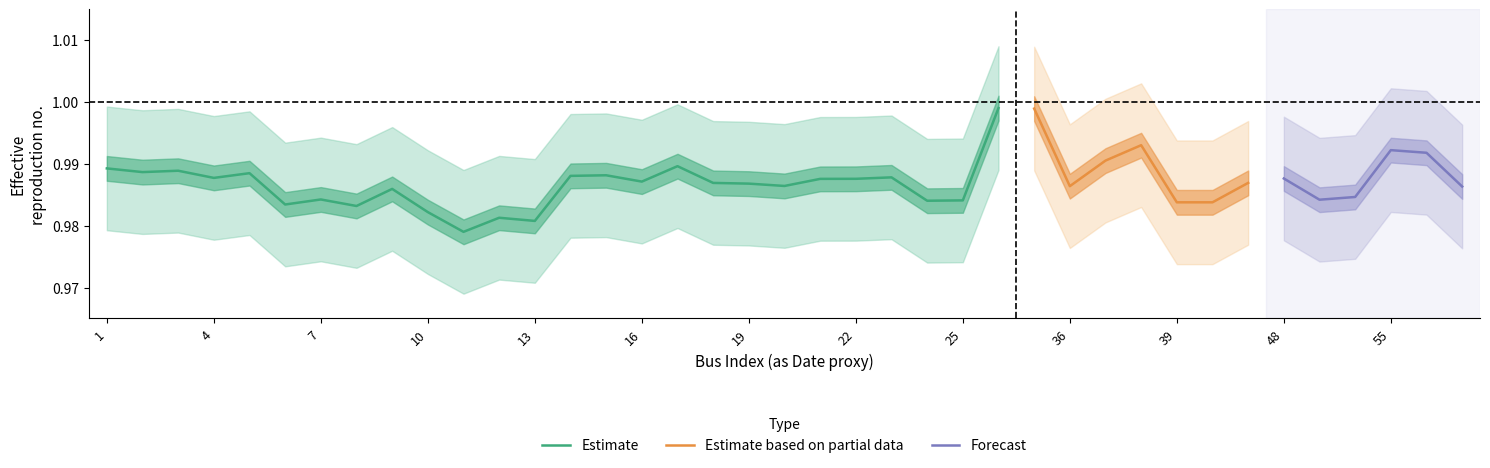

Where is Pd_lower nearest to the value 0?

12